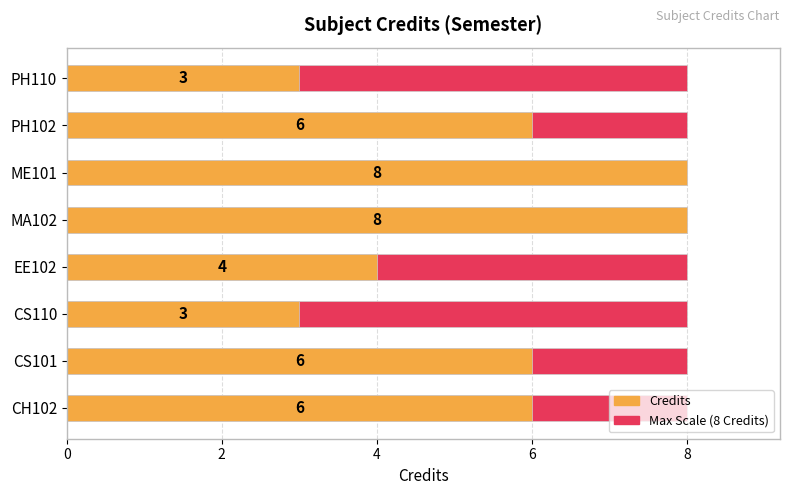

Which series has the widest spread of values?

Credits